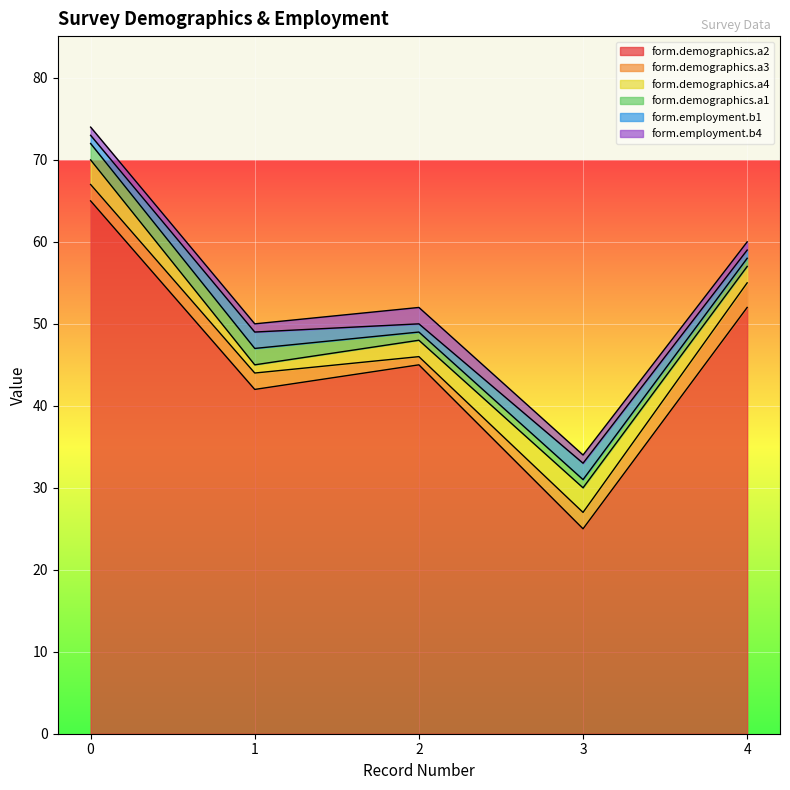

Reading left to right, what are all the values shown in this chart?

form.demographics.a2: 65	42	45	25	52
form.demographics.a3: 2	2	1	2	3
form.demographics.a4: 3	1	2	3	2
form.demographics.a1: 2	2	1	1	1
form.employment.b1: 1	2	1	2	1
form.employment.b4: 1	1	2	1	1